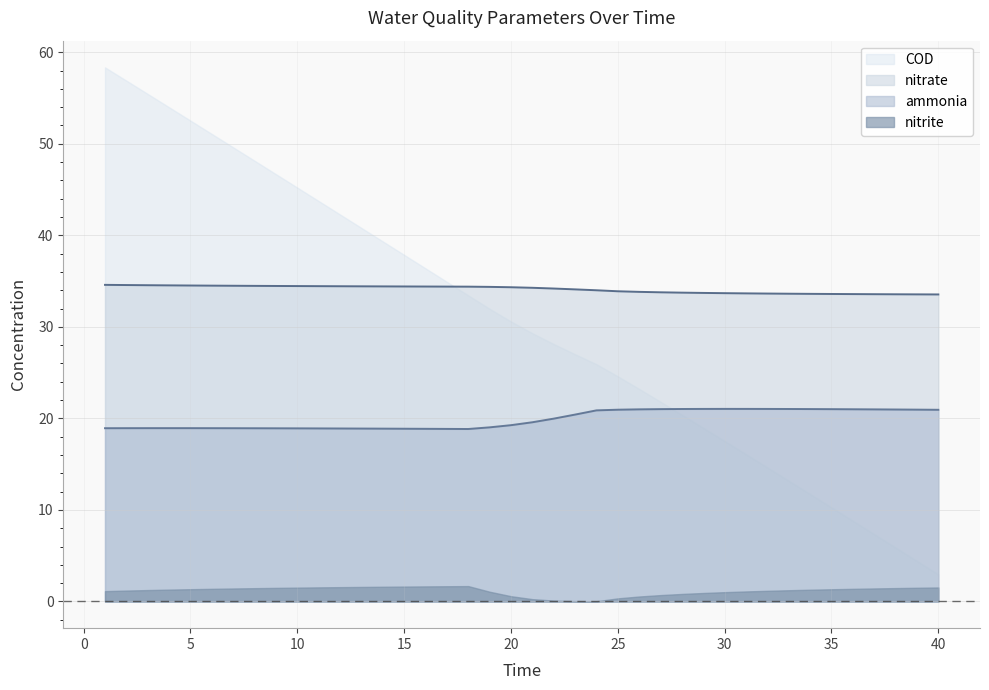

How many lines are shown in the chart?

4